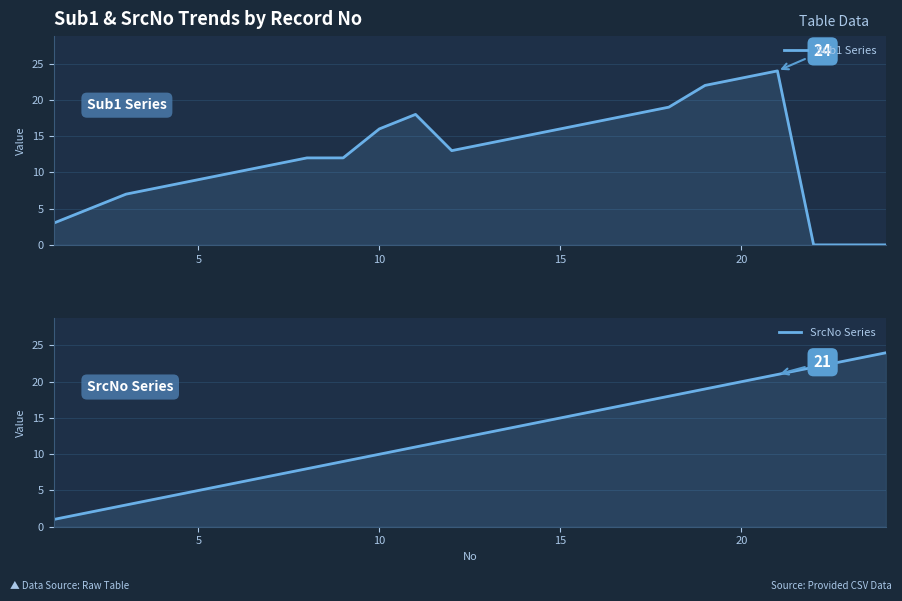

Rank the series by their average value, from highest to lowest.

SrcNo Series, Sub1 Series